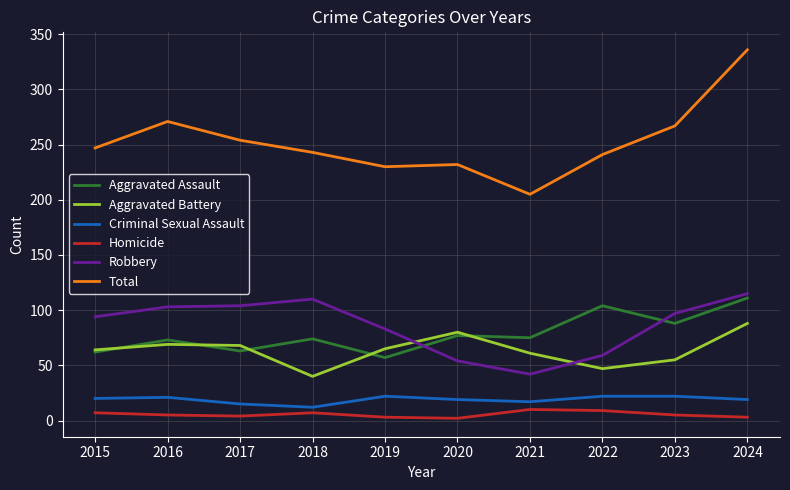

Does the chart display data point markers on the line(s)?

No